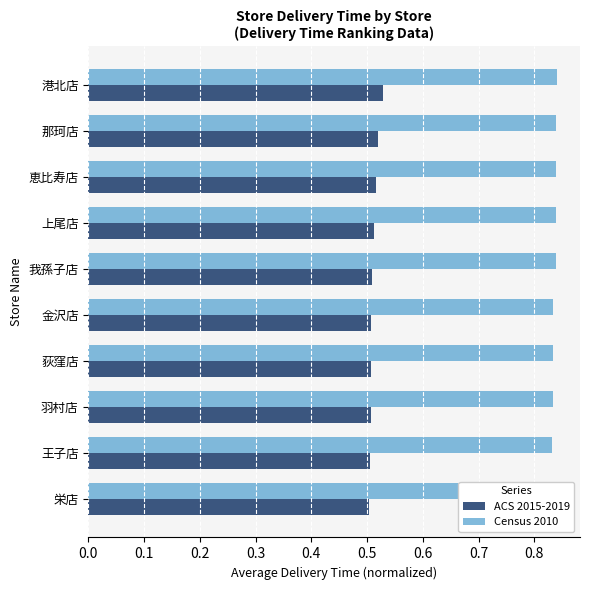

What is the lowest value of the ACS 2015-2019 series?

0.5